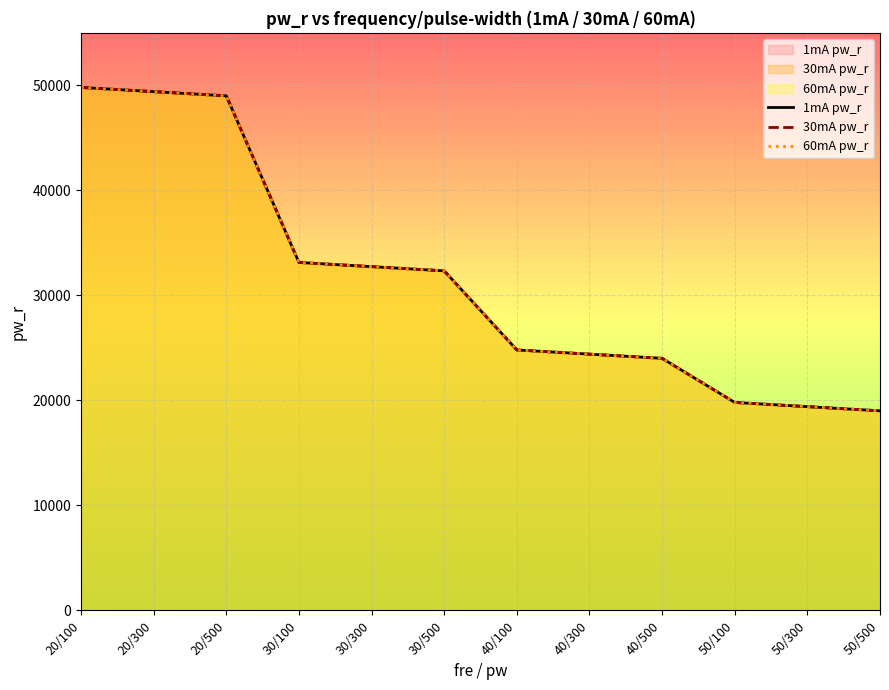

What is the difference between the maximum and minimum values in the 30mA pw_r series?

30800